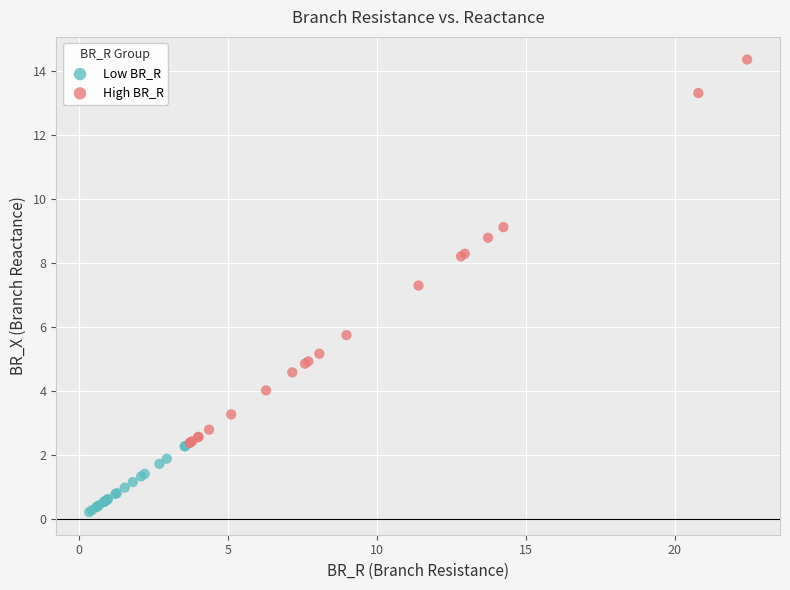

Which series has the widest spread of Y values?

High BR_R